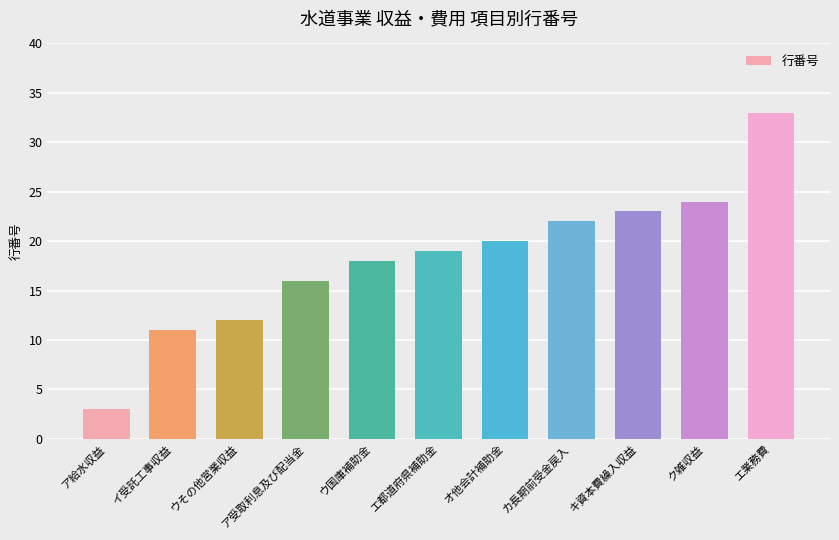

What is the value of the 4th bar from the left?

16